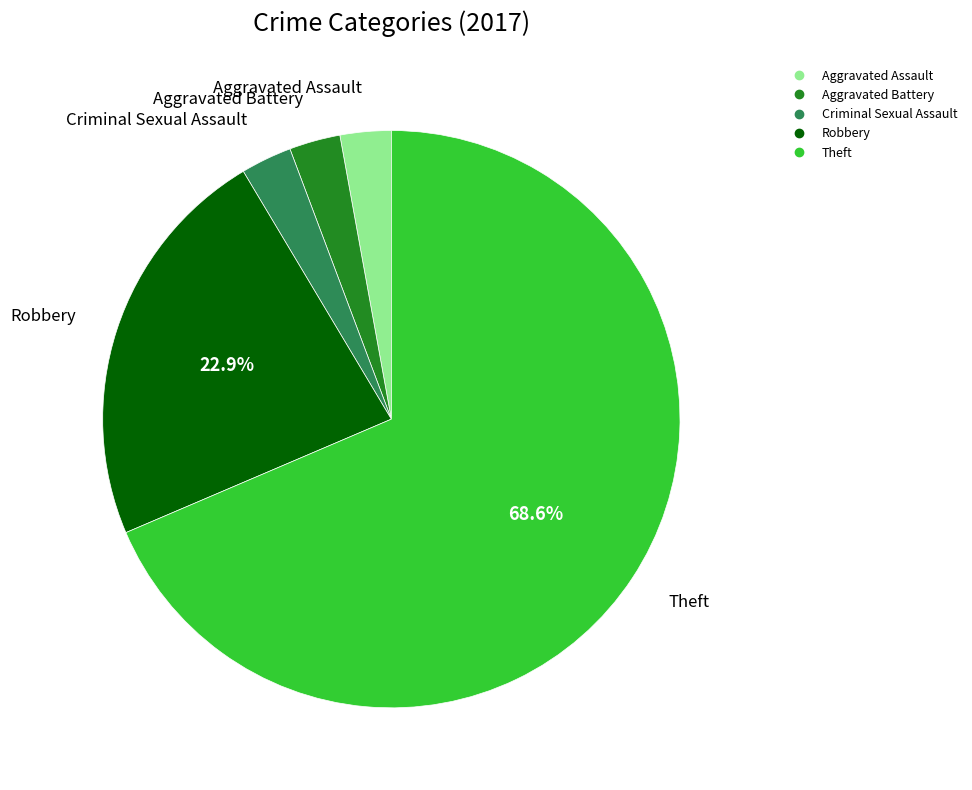

To the nearest percent, what percentage of the pie is Aggravated Battery?

3%